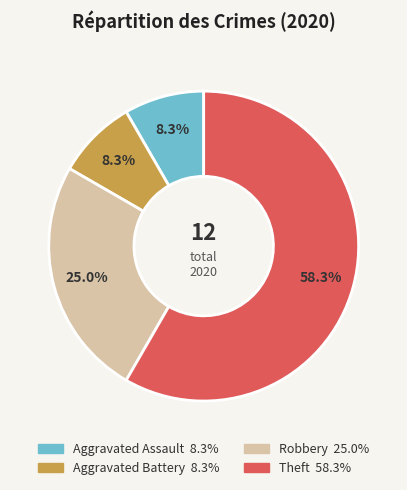

Which slice is the largest?

Theft